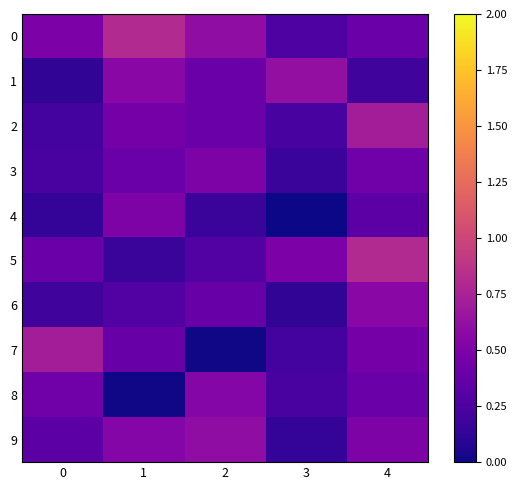

What is the greatest value displayed?

0.8